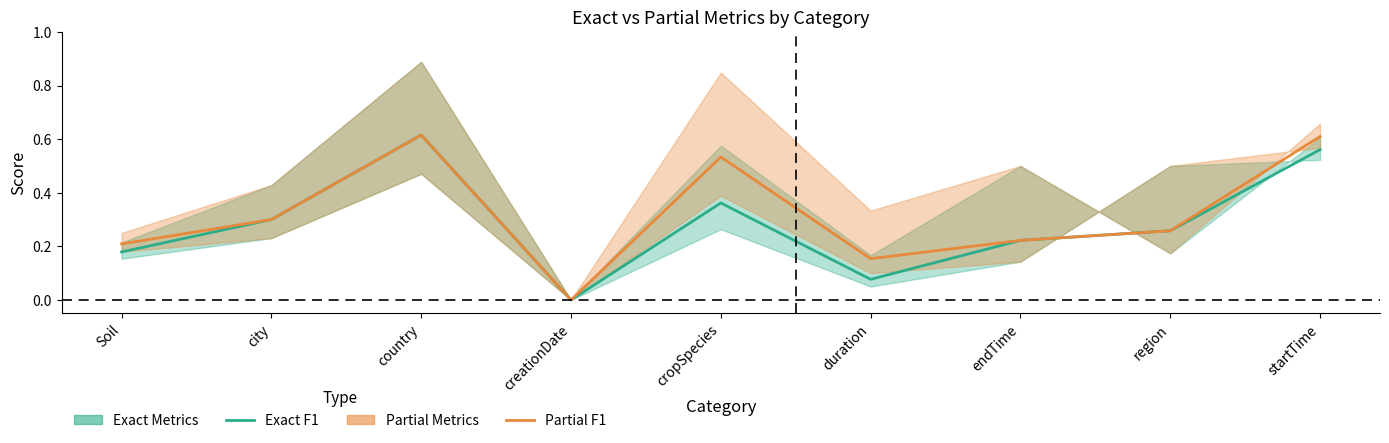

Where is the first local maximum for Exact F1?

country